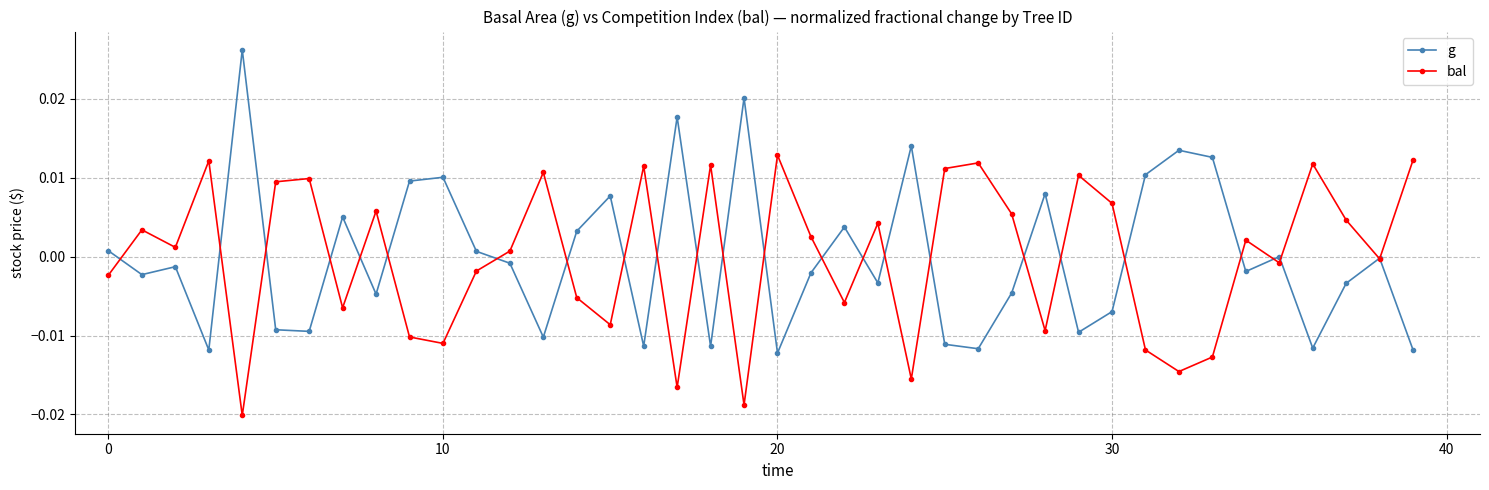

Which series ends up on top after the final intersection of bal and g?

bal